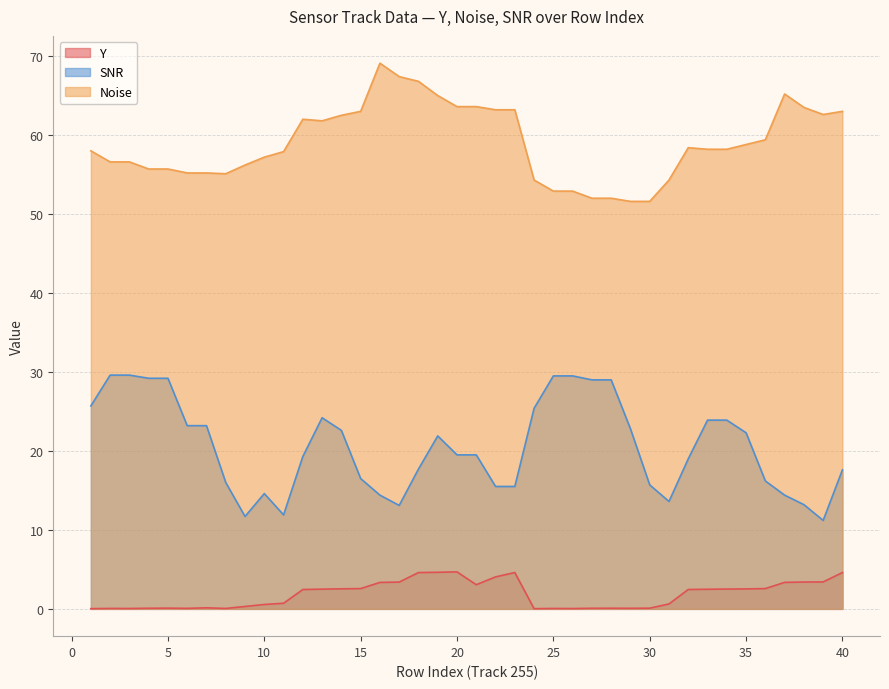

List the series in order of their overall mean, lowest first.

Y, SNR, Noise